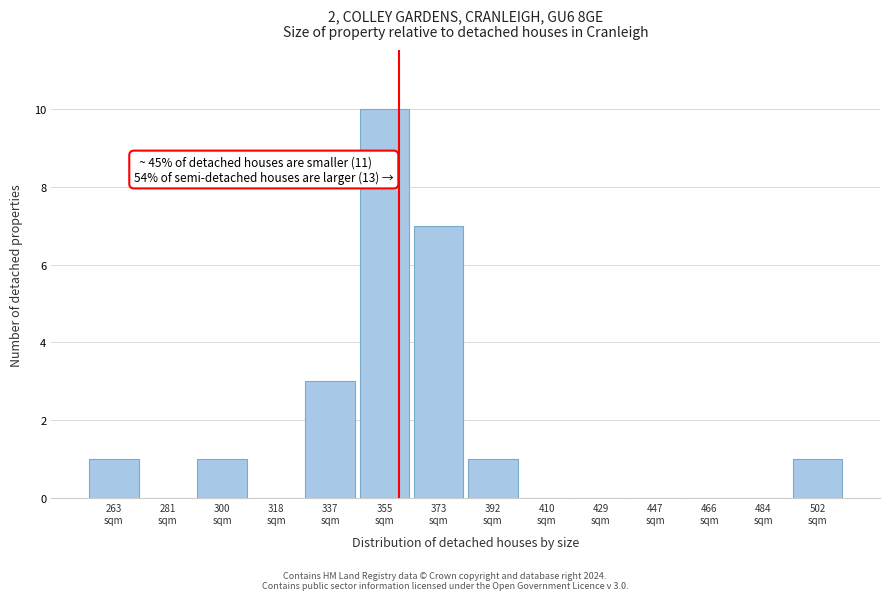

What is the sum of all values?

24